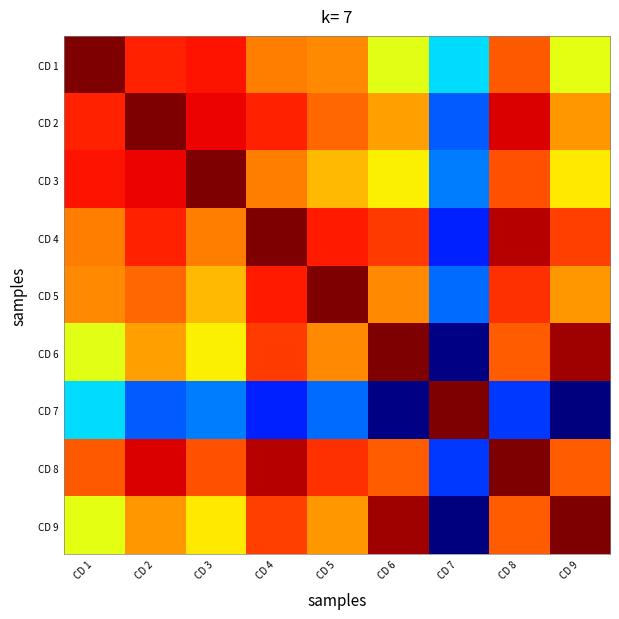

At how many categories does at least one series exceed 0?

9